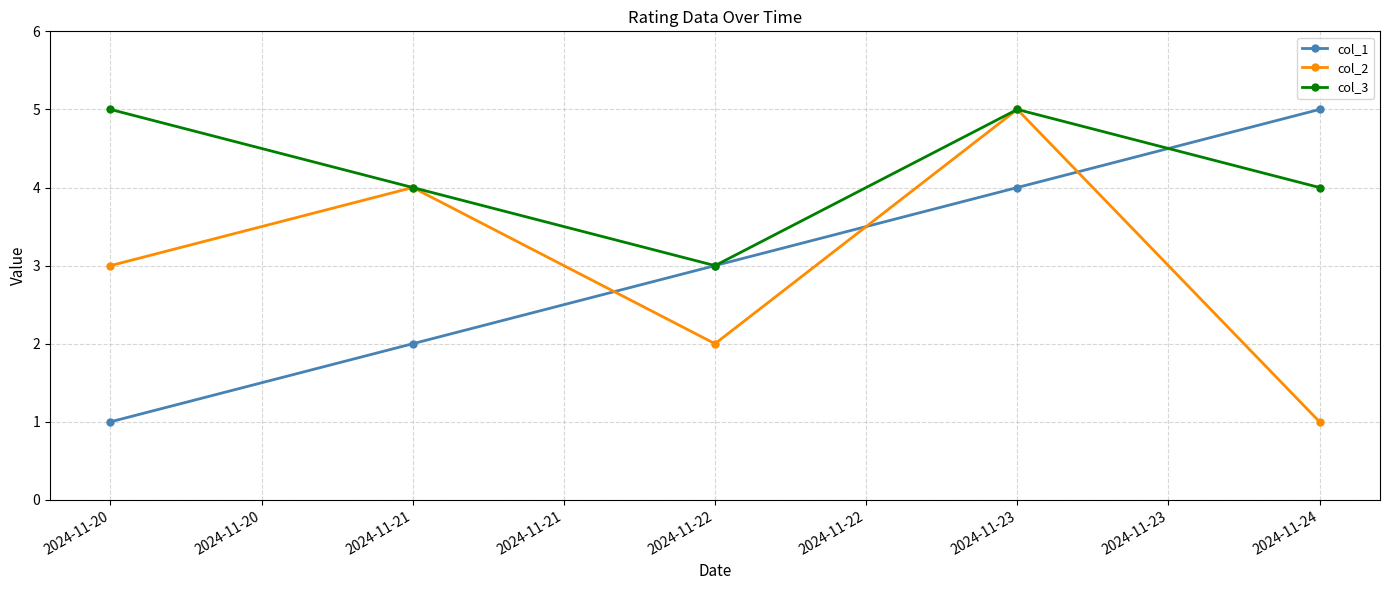

What is the difference between the second highest and second lowest values in the col_1 series?

2